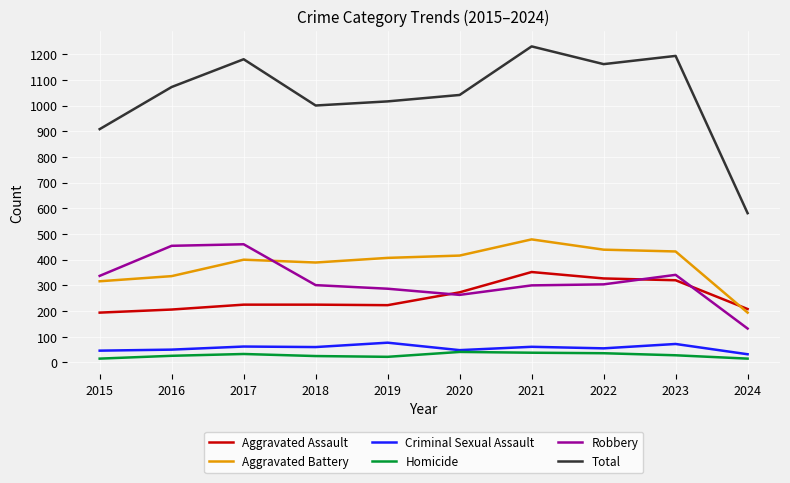

The Aggravated Battery series shows 754 at 2023. True or false?

False